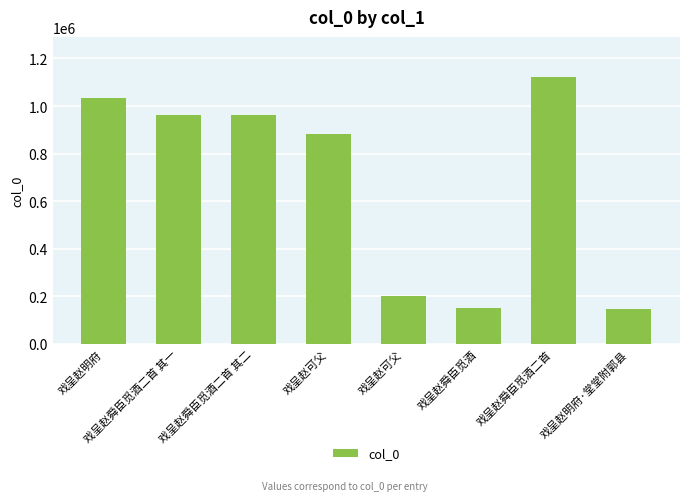

What value does the data have at 戏呈赵可父, to the nearest 10?

881250